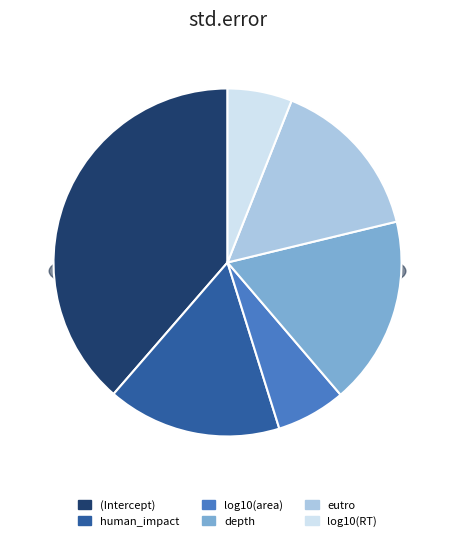

Between depth and log10(RT), which is larger?

depth